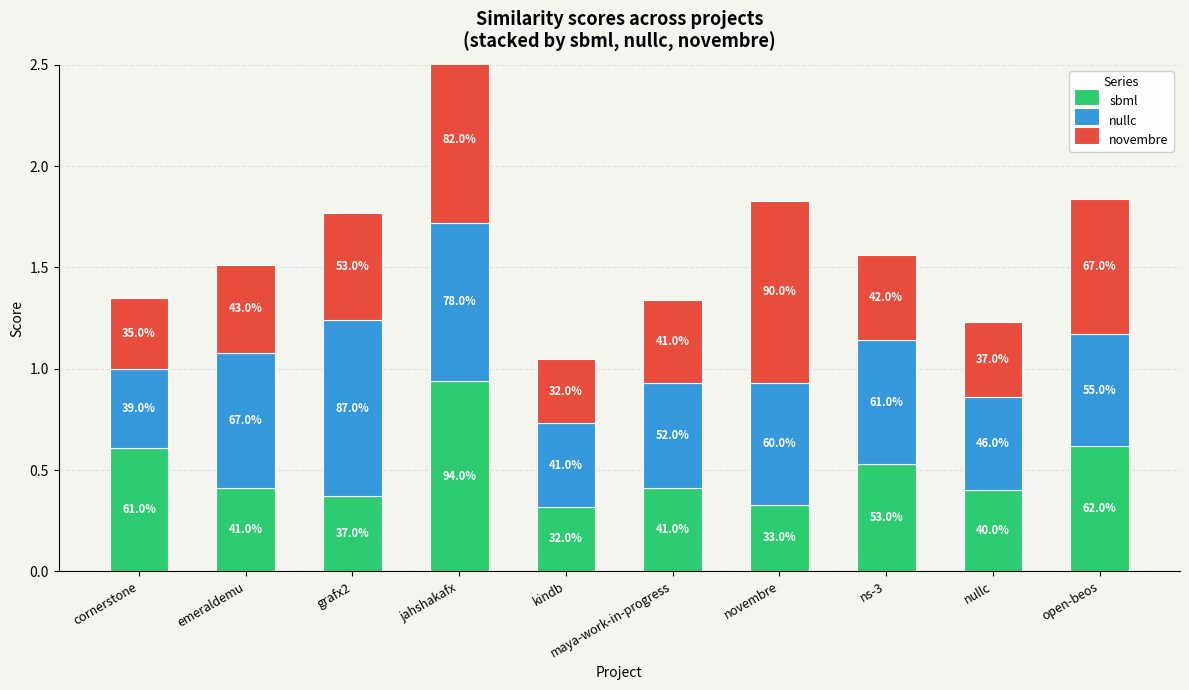

What is the total value across all series at open-beos?

1.8